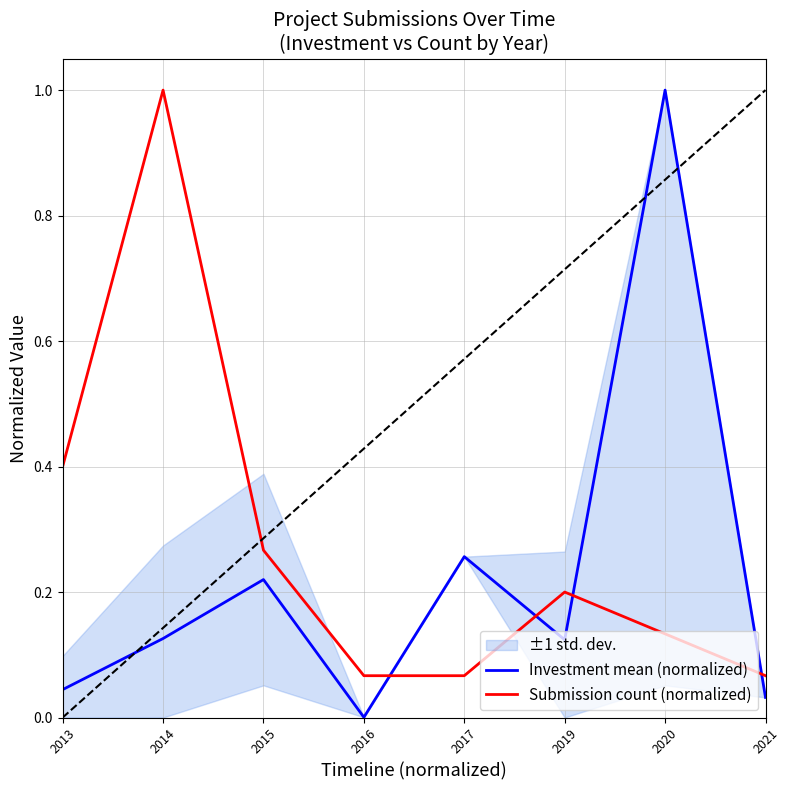

At how many categories does at least one series exceed 0?

8